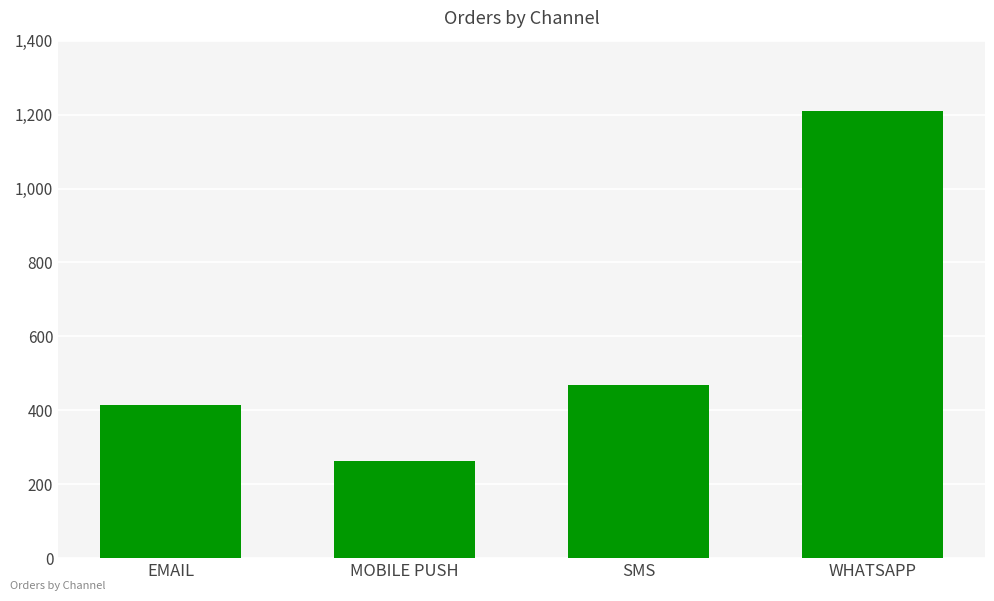

What is the difference between the maximum and minimum values?

948